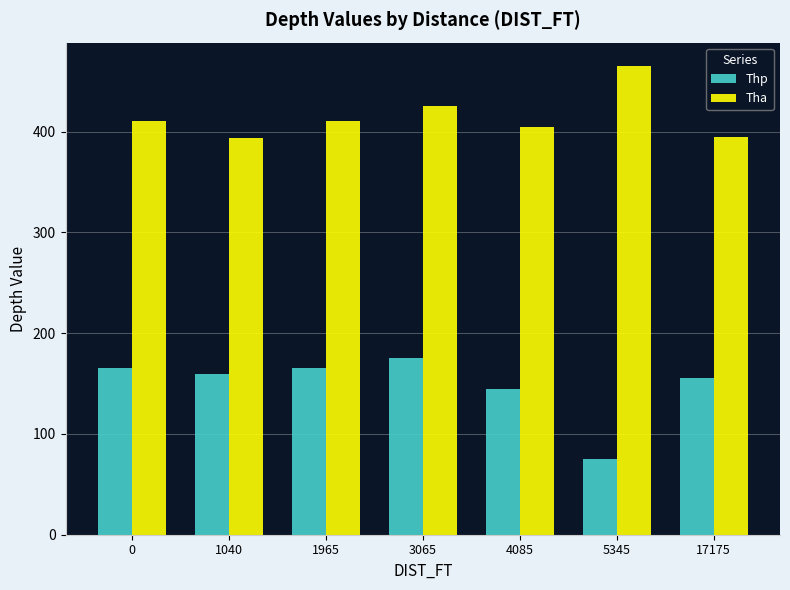

What is the spread (max minus min) of values at 3065?

250